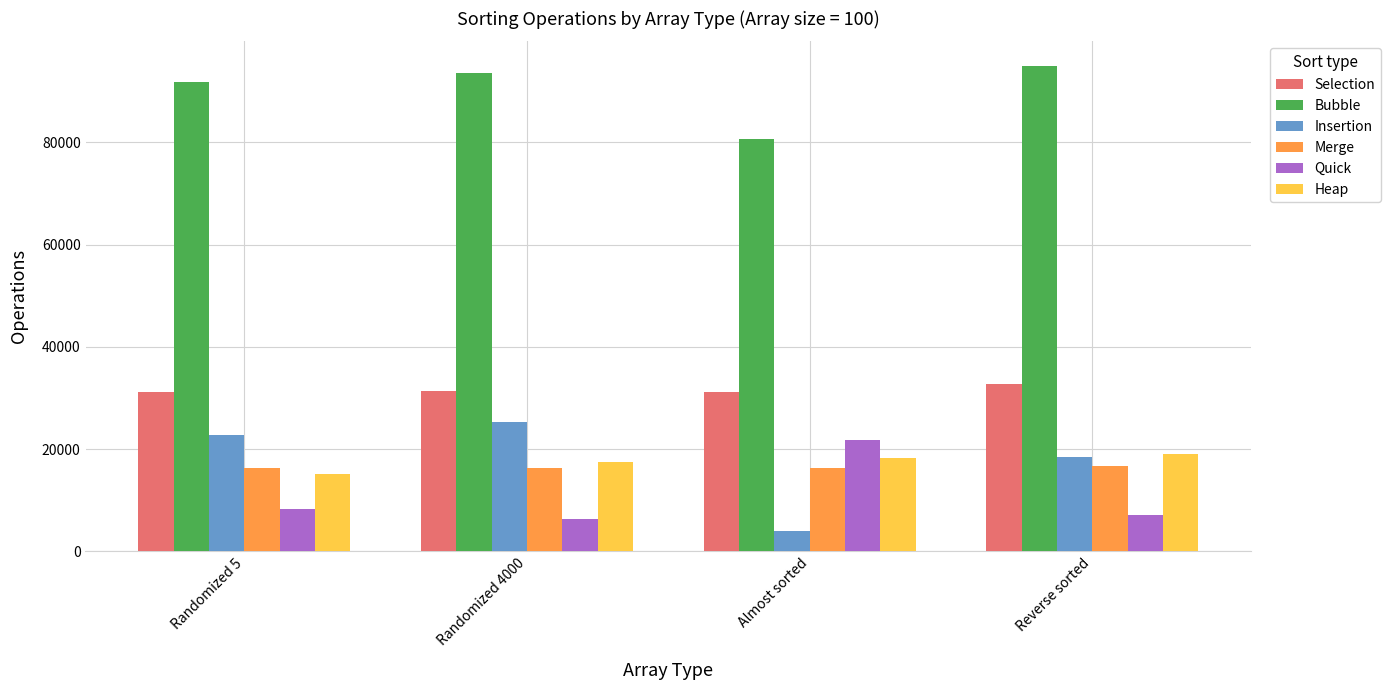

What is the approximate value of Bubble at Reverse sorted?

95000